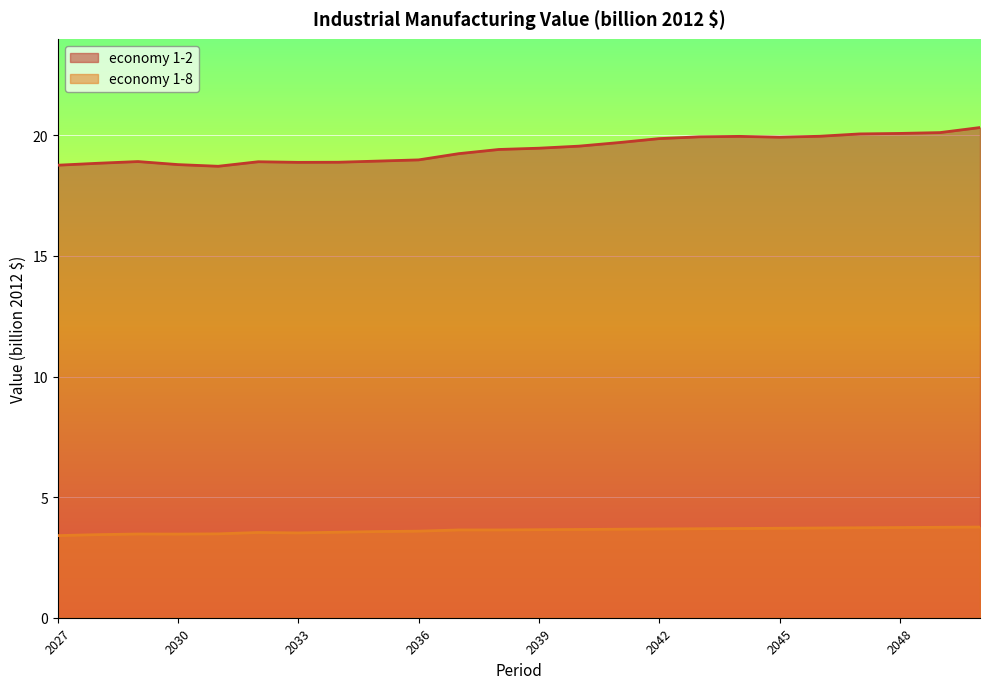

Which series has the largest total across all categories?

economy 1-2